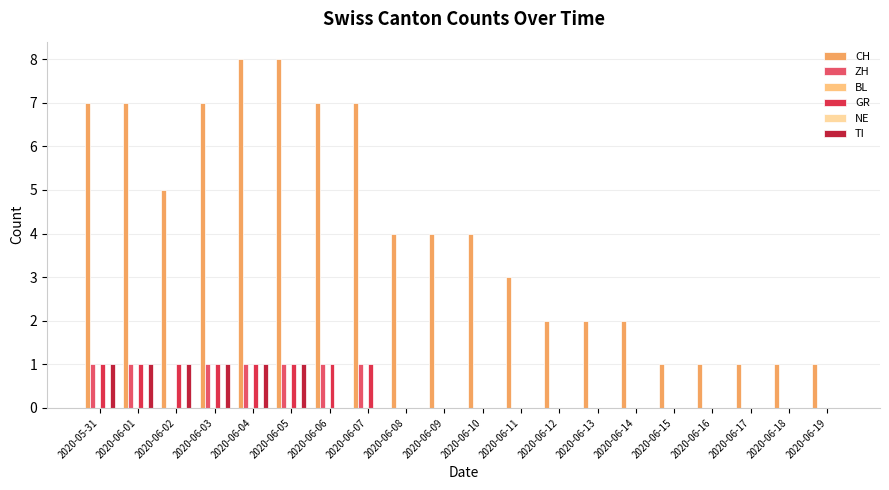

Reading left to right, what are all the values shown in this chart?

CH: 2020-05-31=7	2020-06-01=7	2020-06-02=5	2020-06-03=7	2020-06-04=8	2020-06-05=8	2020-06-06=7	2020-06-07=7	2020-06-08=4	2020-06-09=4	2020-06-10=4	2020-06-11=3	2020-06-12=2	2020-06-13=2	2020-06-14=2	2020-06-15=1	2020-06-16=1	2020-06-17=1	2020-06-18=1	2020-06-19=1
ZH: 2020-05-31=1	2020-06-01=1	2020-06-02=0	2020-06-03=1	2020-06-04=1	2020-06-05=1	2020-06-06=1	2020-06-07=1	2020-06-08=0	2020-06-09=0	2020-06-10=0	2020-06-11=0	2020-06-12=0	2020-06-13=0	2020-06-14=0	2020-06-15=0	2020-06-16=0	2020-06-17=0	2020-06-18=0	2020-06-19=0
BL: 2020-05-31=0	2020-06-01=0	2020-06-02=0	2020-06-03=0	2020-06-04=0	2020-06-05=0	2020-06-06=0	2020-06-07=0	2020-06-08=0	2020-06-09=0	2020-06-10=0	2020-06-11=0	2020-06-12=0	2020-06-13=0	2020-06-14=0	2020-06-15=0	2020-06-16=0	2020-06-17=0	2020-06-18=0	2020-06-19=0
GR: 2020-05-31=1	2020-06-01=1	2020-06-02=1	2020-06-03=1	2020-06-04=1	2020-06-05=1	2020-06-06=1	2020-06-07=1	2020-06-08=0	2020-06-09=0	2020-06-10=0	2020-06-11=0	2020-06-12=0	2020-06-13=0	2020-06-14=0	2020-06-15=0	2020-06-16=0	2020-06-17=0	2020-06-18=0	2020-06-19=0
NE: 2020-05-31=0	2020-06-01=0	2020-06-02=0	2020-06-03=0	2020-06-04=0	2020-06-05=0	2020-06-06=0	2020-06-07=0	2020-06-08=0	2020-06-09=0	2020-06-10=0	2020-06-11=0	2020-06-12=0	2020-06-13=0	2020-06-14=0	2020-06-15=0	2020-06-16=0	2020-06-17=0	2020-06-18=0	2020-06-19=0
TI: 2020-05-31=1	2020-06-01=1	2020-06-02=1	2020-06-03=1	2020-06-04=1	2020-06-05=1	2020-06-06=0	2020-06-07=0	2020-06-08=0	2020-06-09=0	2020-06-10=0	2020-06-11=0	2020-06-12=0	2020-06-13=0	2020-06-14=0	2020-06-15=0	2020-06-16=0	2020-06-17=0	2020-06-18=0	2020-06-19=0